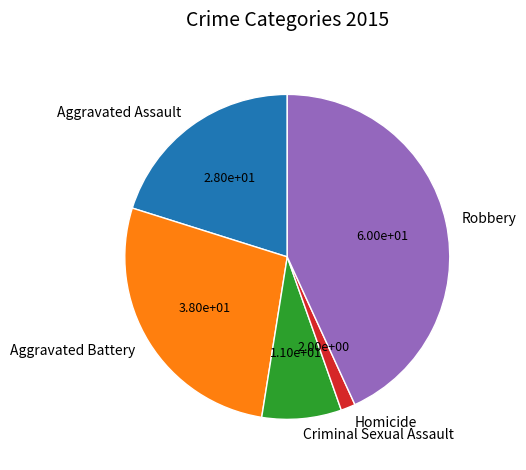

Does any single category account for the majority?

No